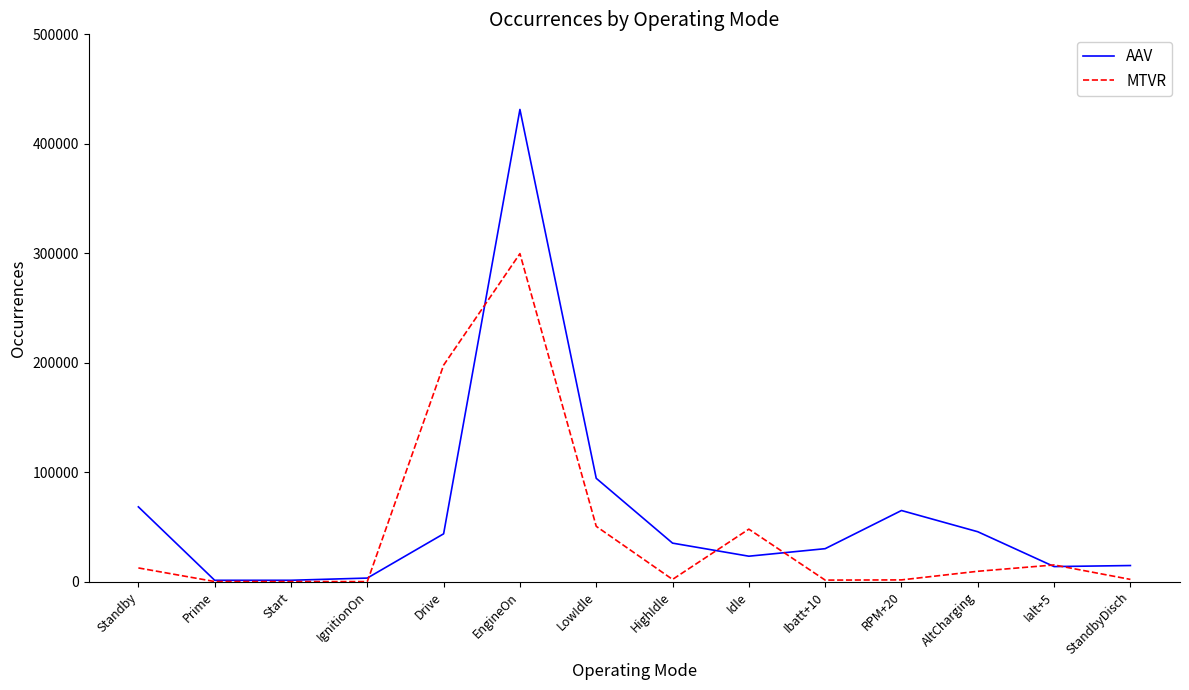

Which category has the highest value across all series?

EngineOn